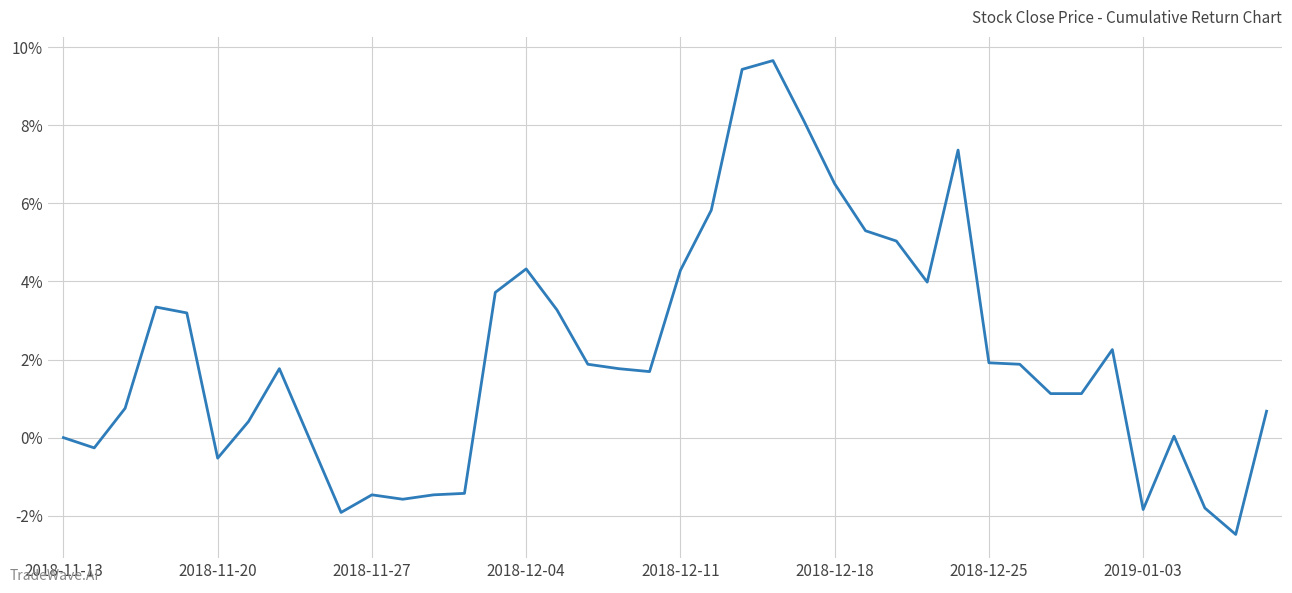

What is the maximum value shown in the chart?

9.7